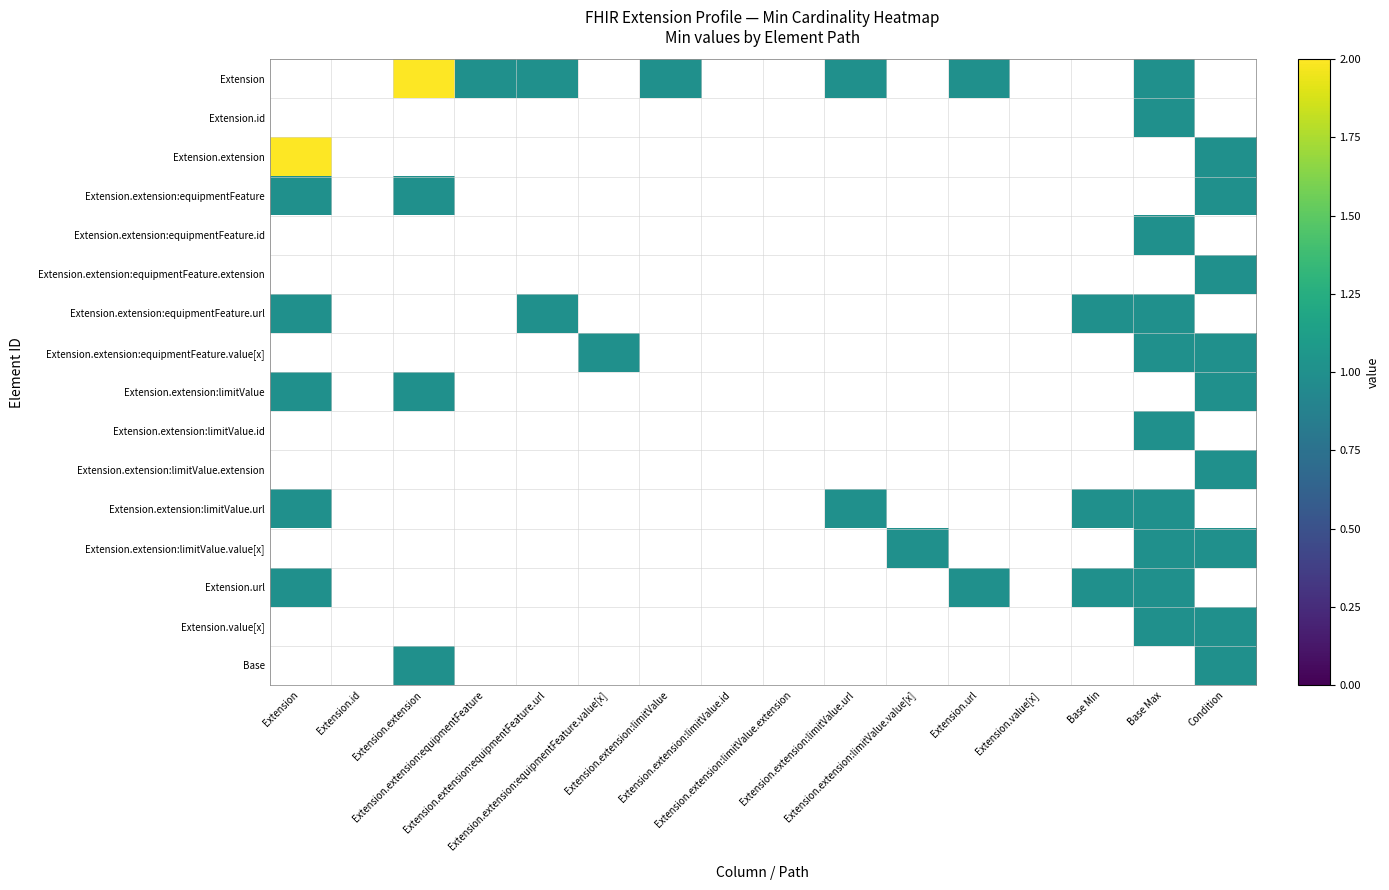

What is the smallest value displayed?

1.0